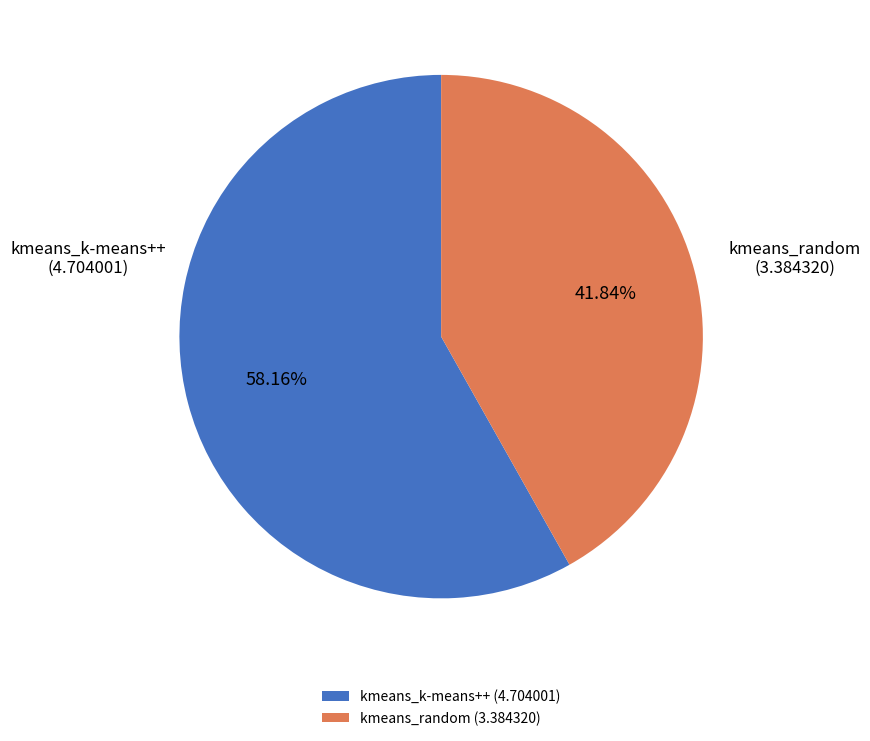

What is the ratio of the value at kmeans_k-means++ to the value at kmeans_random?

1.4